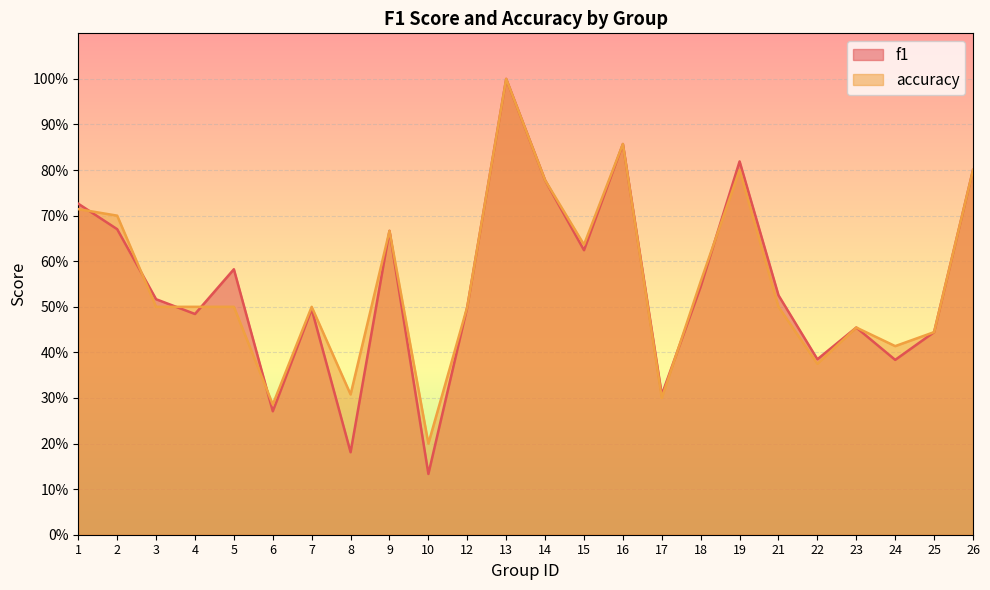

How many lines are shown in the chart?

2